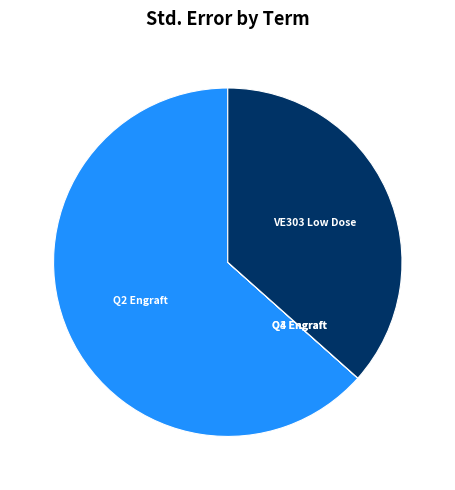

Is there any slice that represents more than half of the pie?

Yes